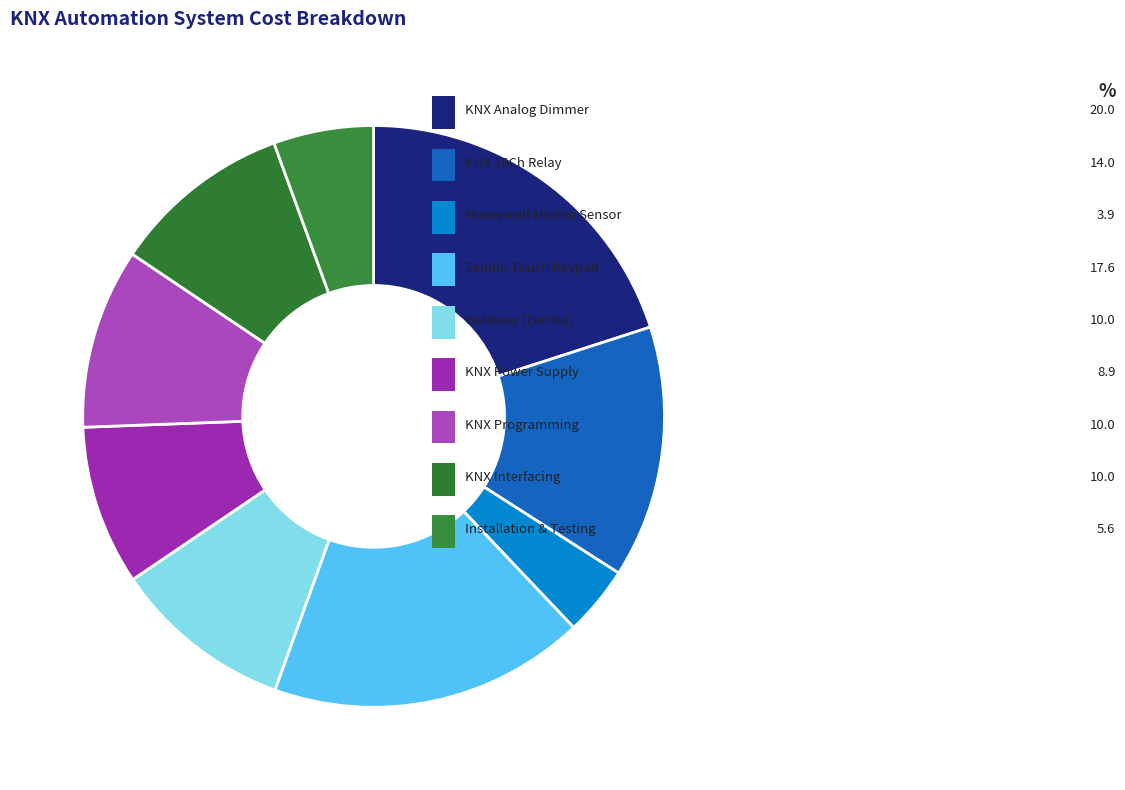

Rank the categories by value from lowest to highest.

Honeywell Motion Sensor, INSTALLATION TESTING COMMISSIONING, 640mA KNX Power Supply, Gateway for Zennio touch keypad, KNX Programming Charges, KNX Interfacing Charges, KNX 16Ch Relay, Zennio 11 zone touch keypad, KNX Messung 4 fold analog 0-10V dimmer